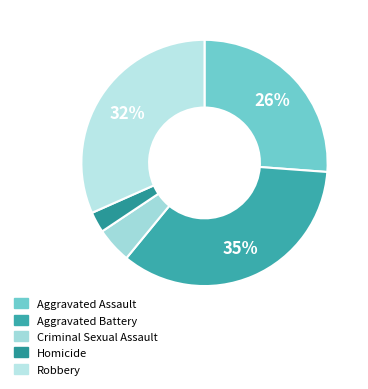

To the nearest percent, what percentage of the pie is Aggravated Battery?

35%